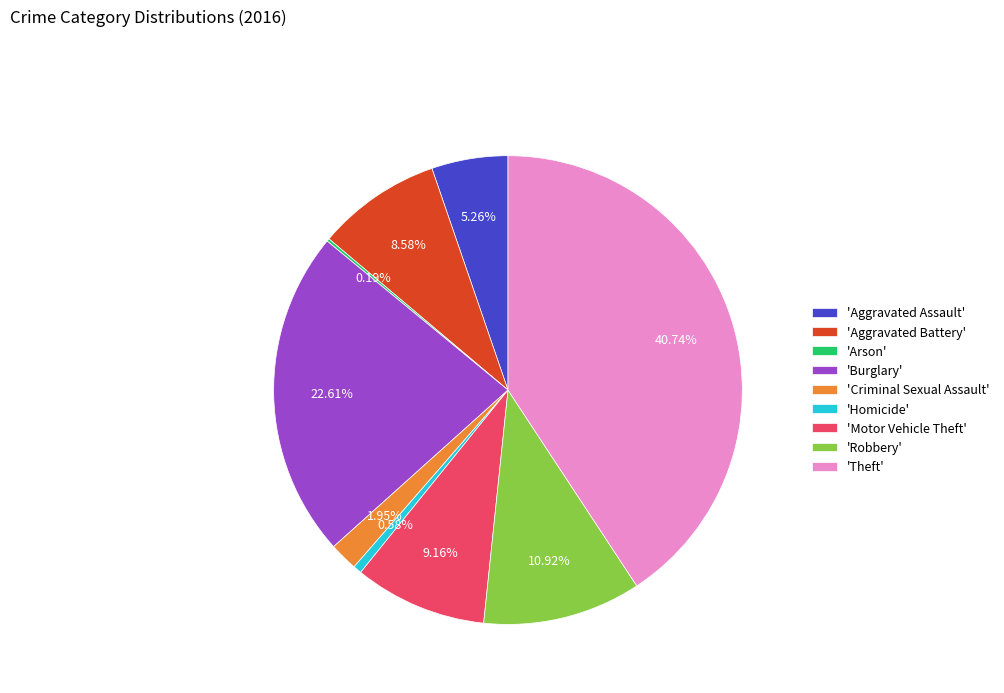

Approximately how many times larger is the value at 'Robbery' compared to 'Burglary'?

0.5